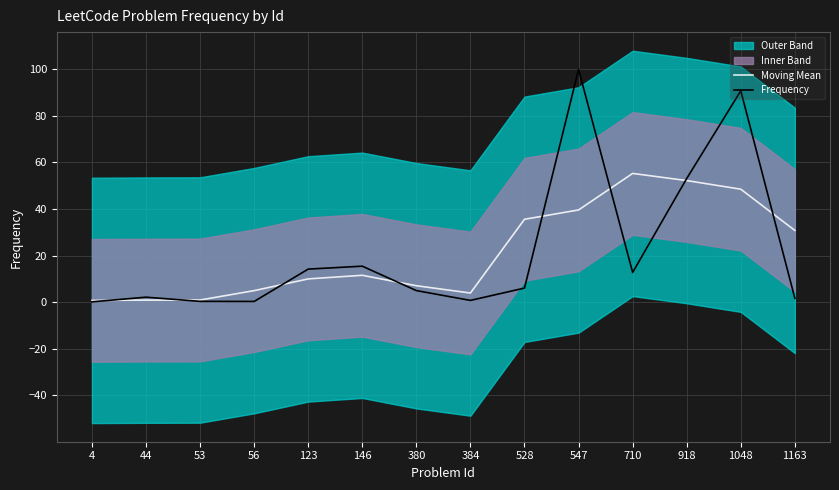

In Frequency, how many points are higher than both neighbors (excluding endpoints)?

4